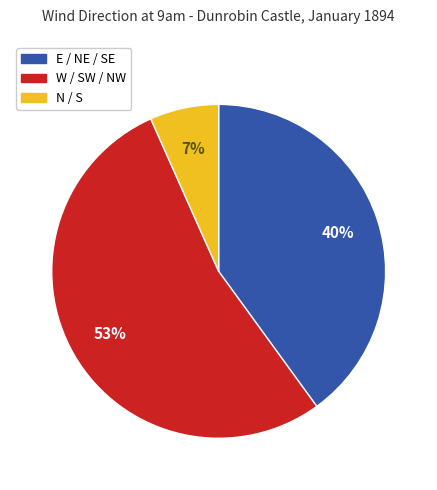

Do N / S and W / SW / NW together represent more than half of the pie?

Yes